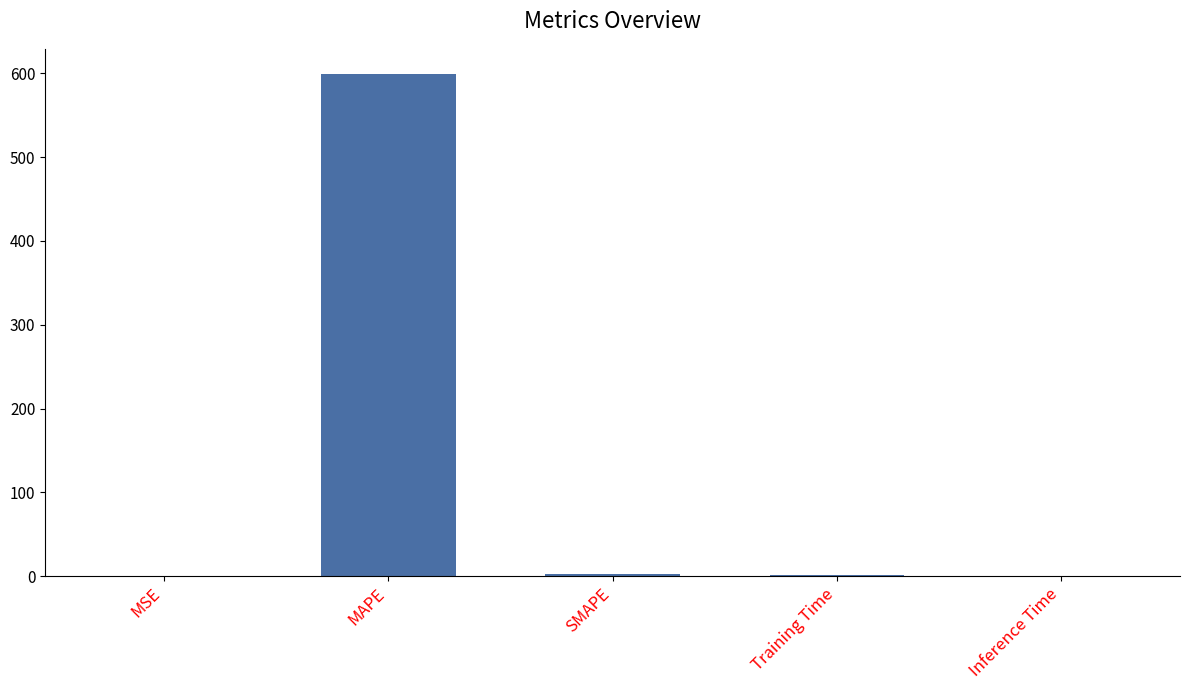

Are the bars horizontal?

No